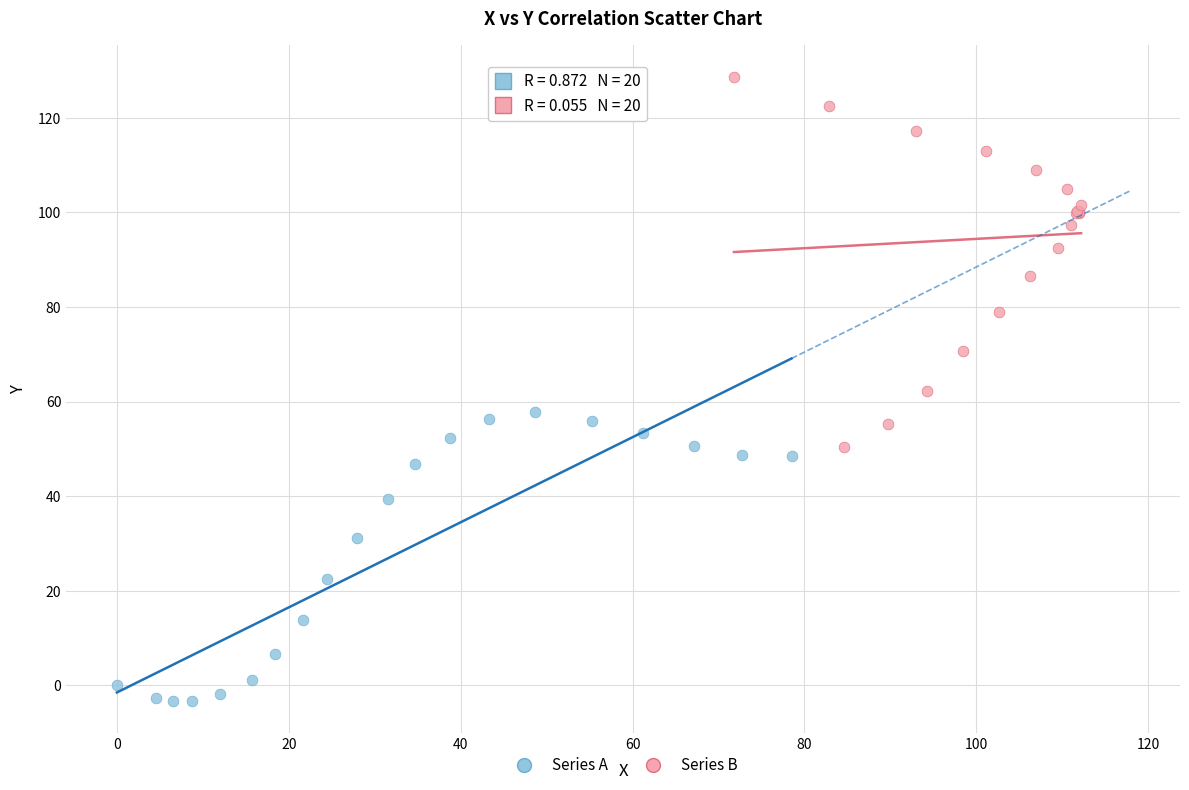

Which series contains the lowest Y value?

Series A